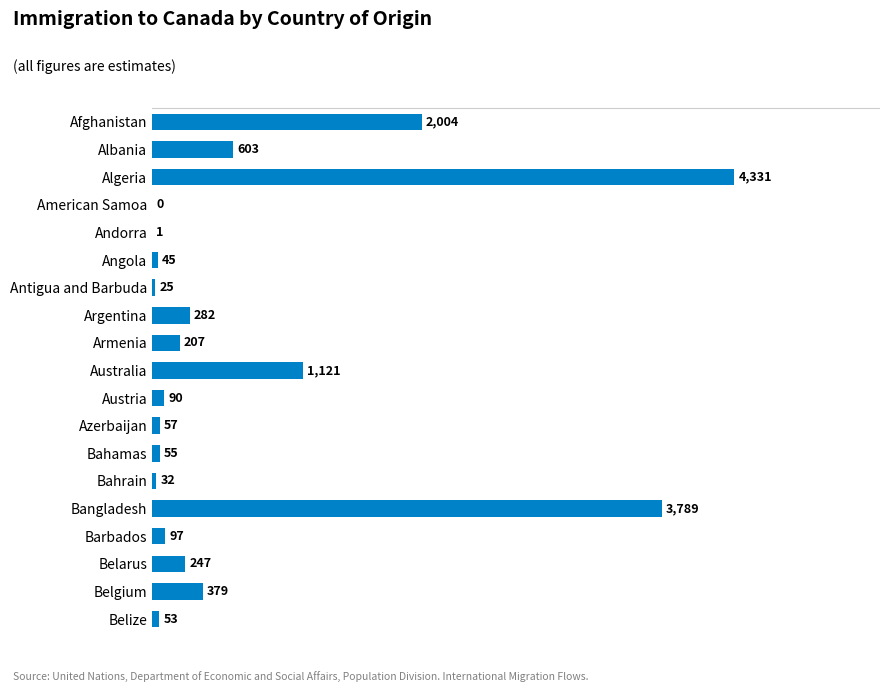

What is the sum of the values at Australia and Bahamas?

1176